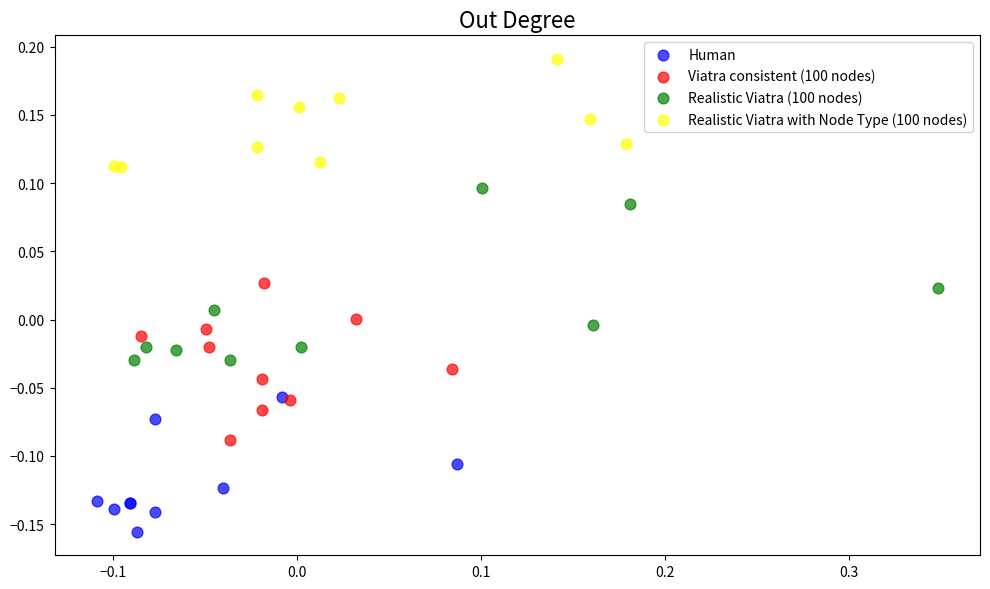

Which series reaches the maximum Y coordinate?

Realistic Viatra with Node Type (100 nodes)